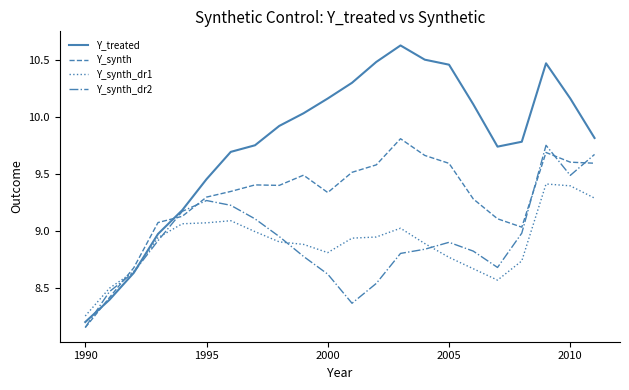

What is the maximum value shown in the chart?

10.6